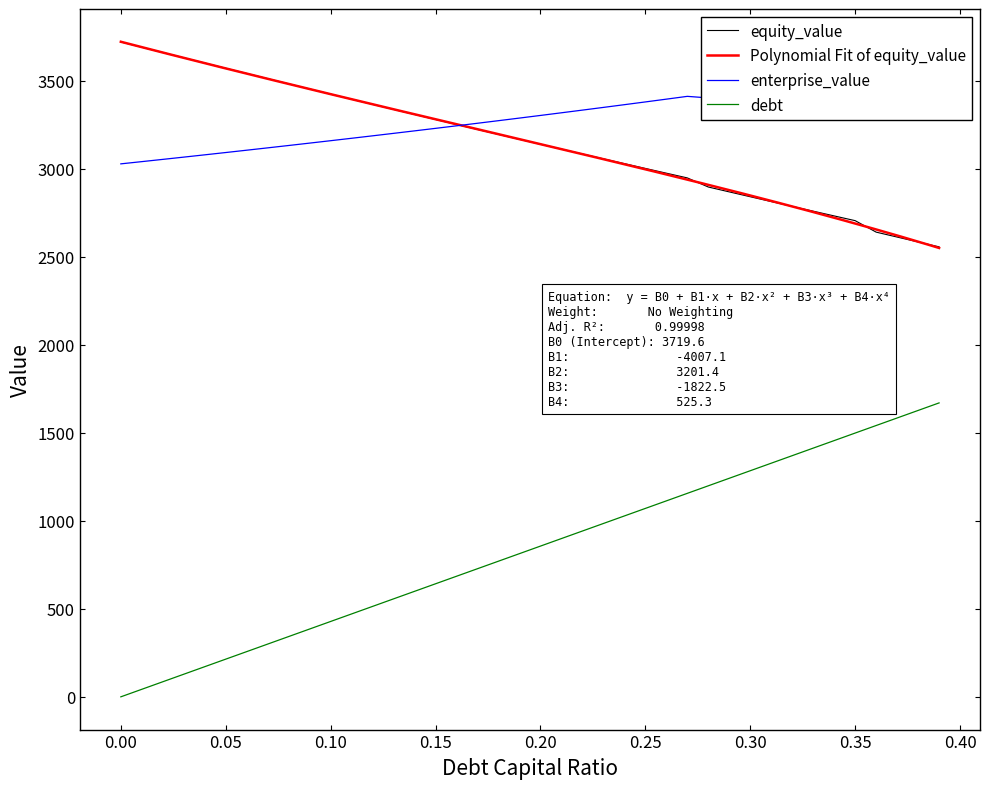

True or false: debt_capital and enterprise_value intersect in this chart.

False